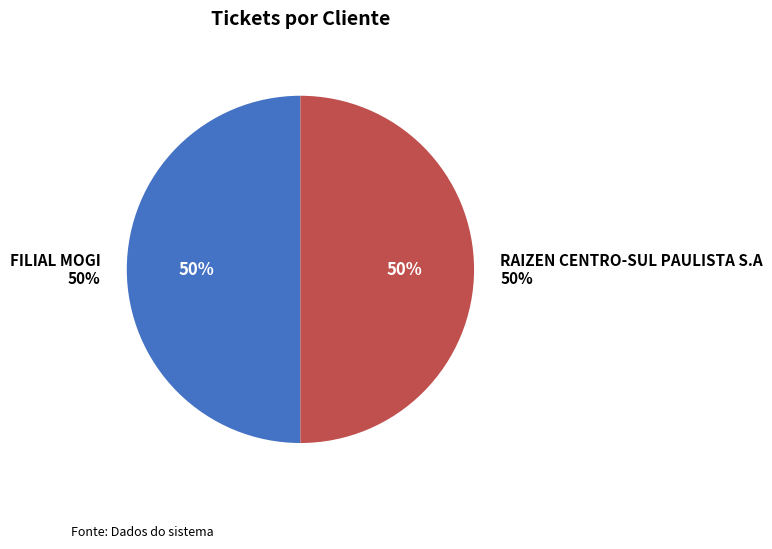

What is the smallest slice in the pie chart?

FILIAL MOGI